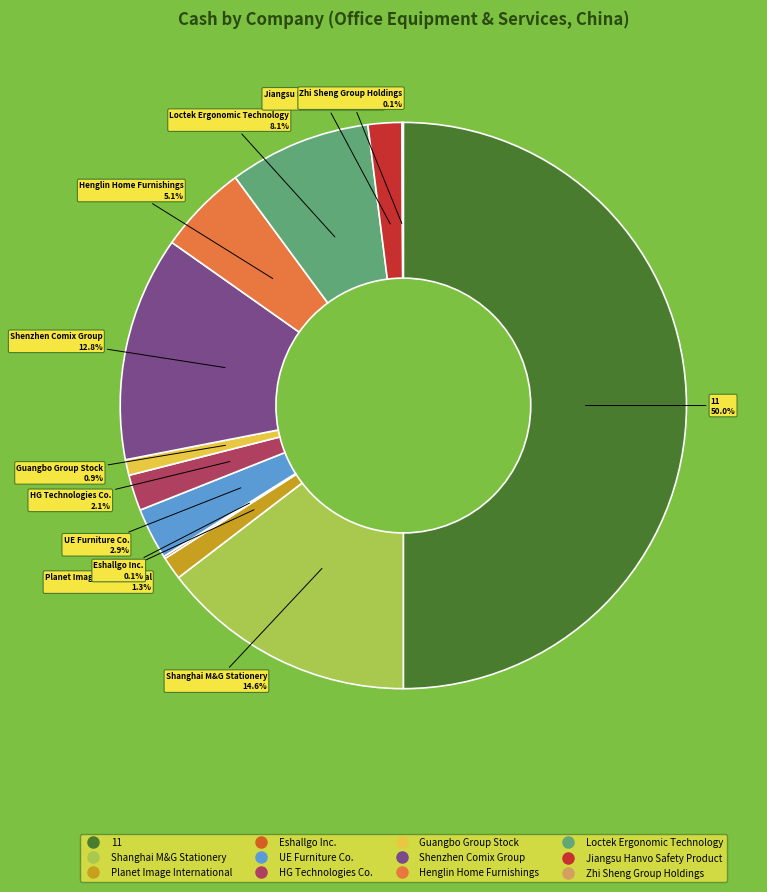

To the nearest percent, what is the average slice percentage?

8%